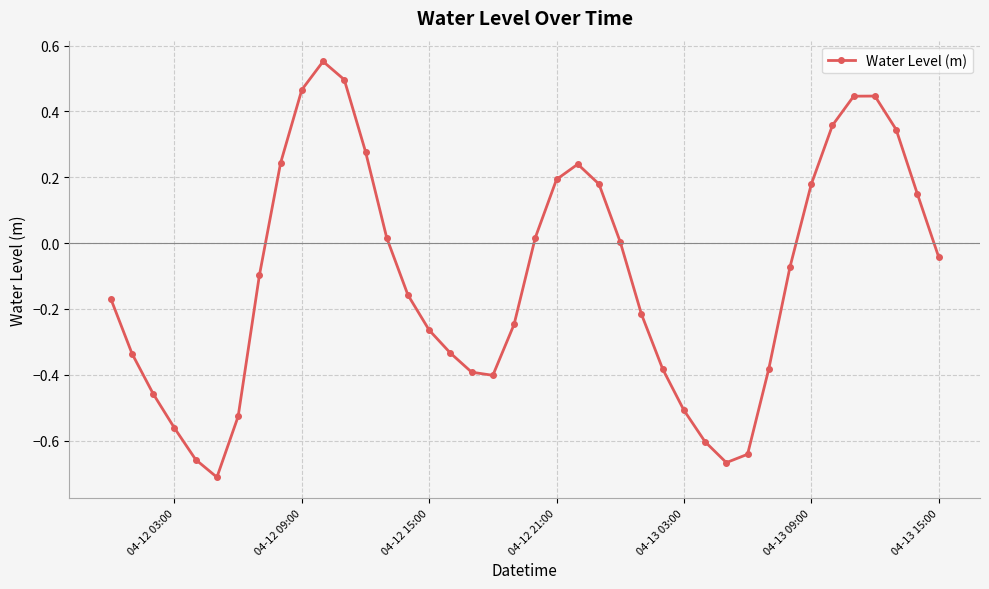

What is the difference between the maximum and minimum values?

1.3